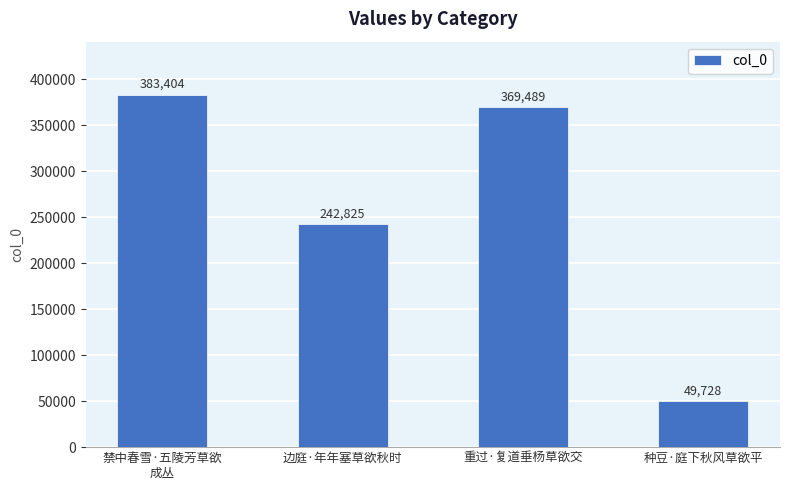

List the labels in order of value, largest first.

禁中春雪·五陵芳草欲
成丛, 重过·复道垂杨草欲交, 边庭·年年塞草欲秋时, 种豆·庭下秋风草欲平